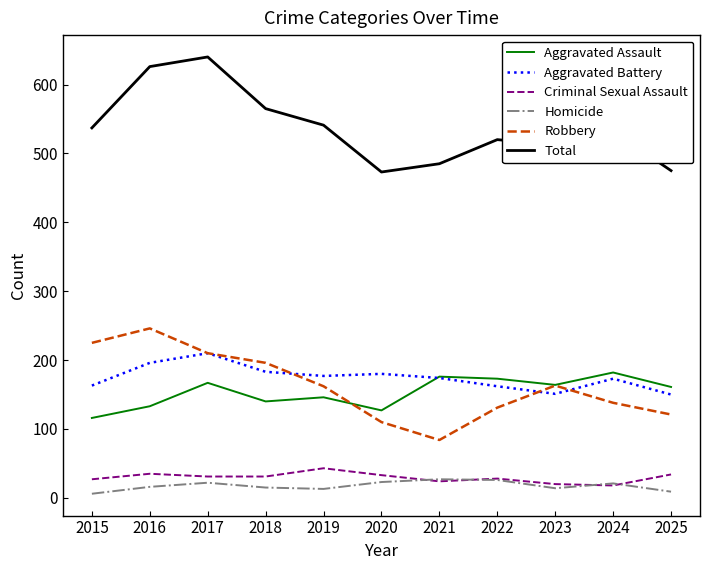

Which series changed the most between 2017 and 2021?

Total